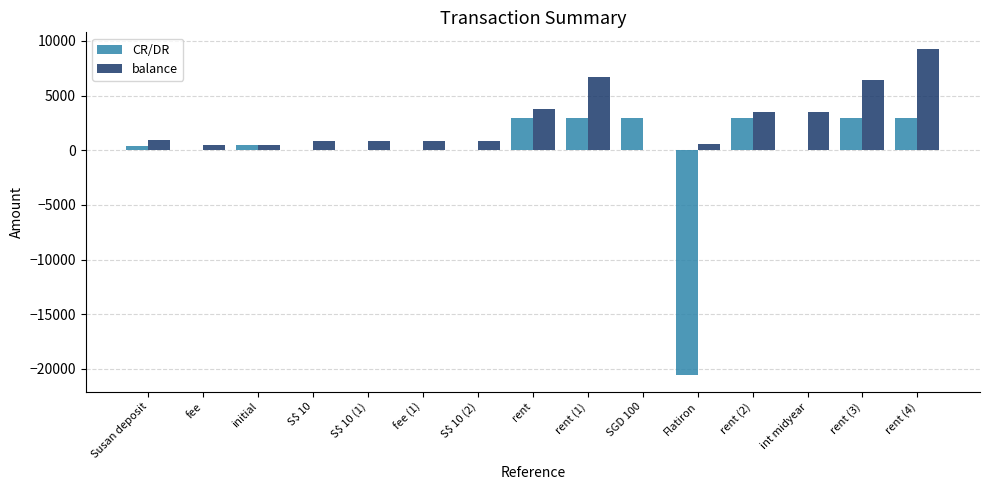

What is the total value across all series at fee (1)?

857.4